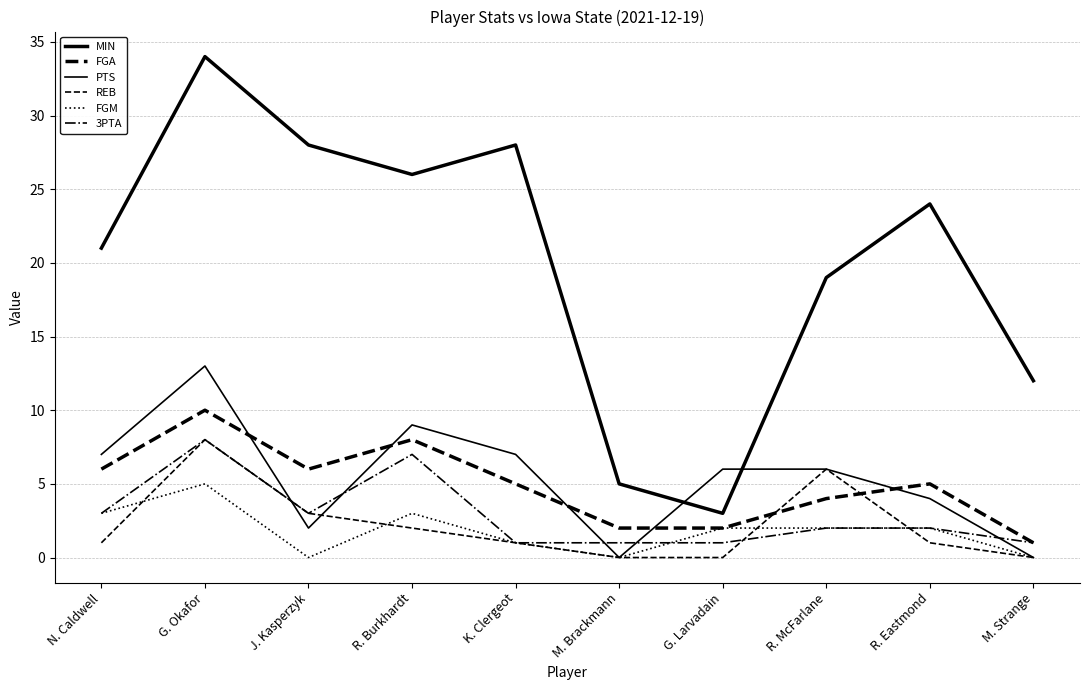

Which series has the largest total across all categories?

MIN